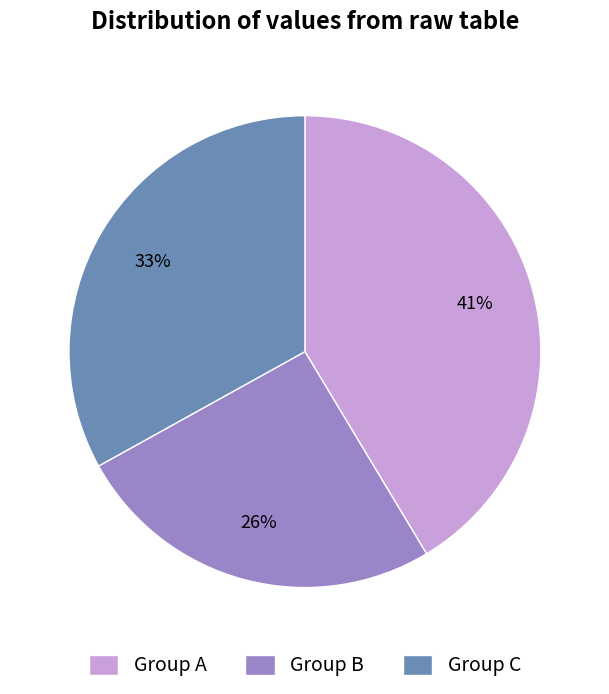

What is the largest slice in the pie chart?

Group A